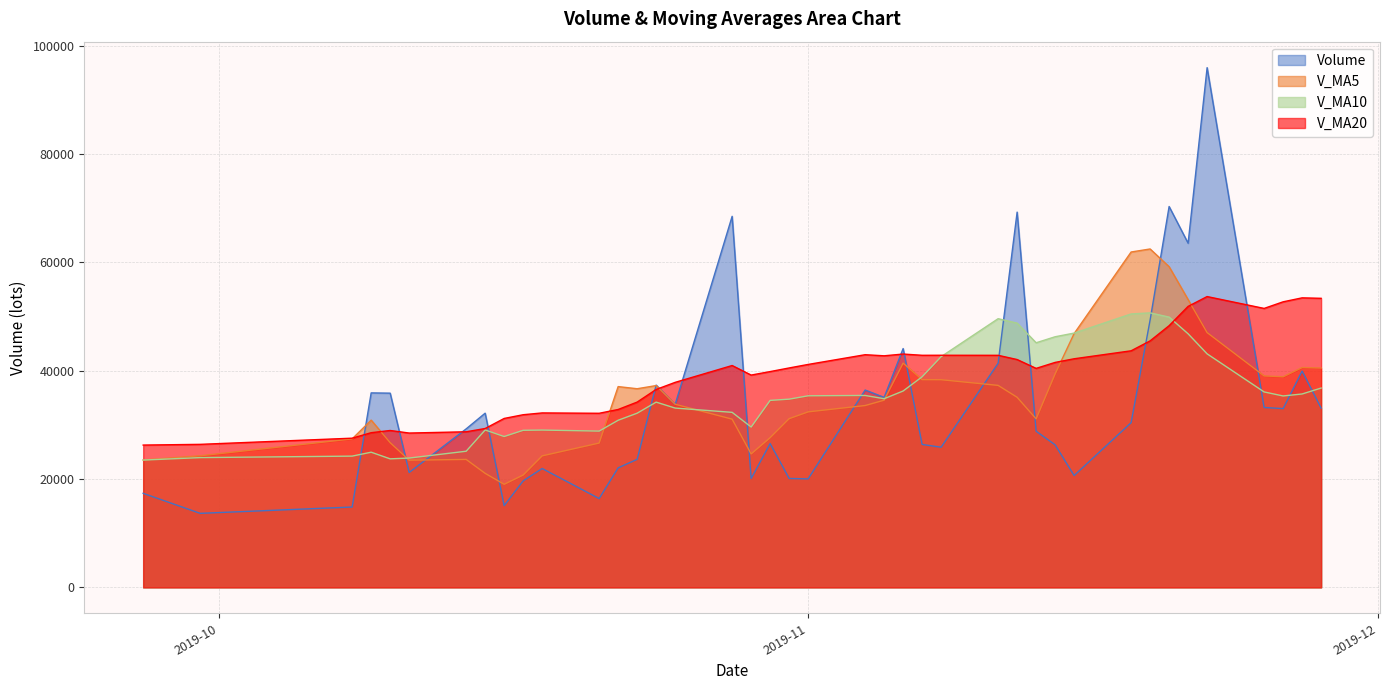

What is the label of the 26th point from the right?

2019-10-24